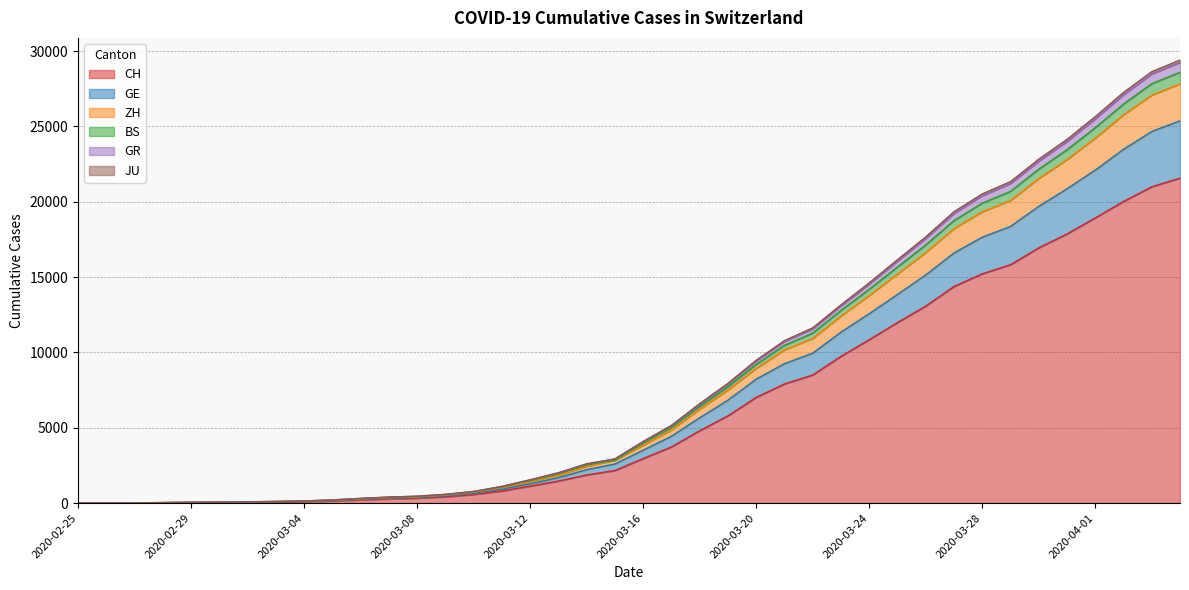

How many values in GR are above zero?

39